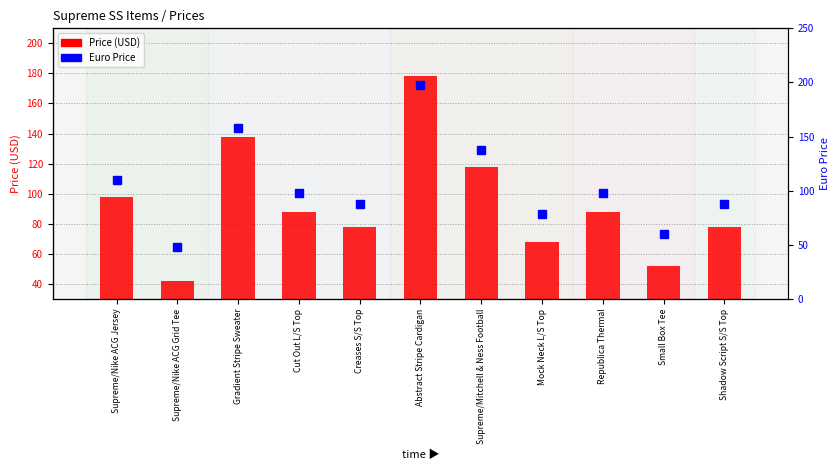

At how many categories does at least one series exceed 133?

3